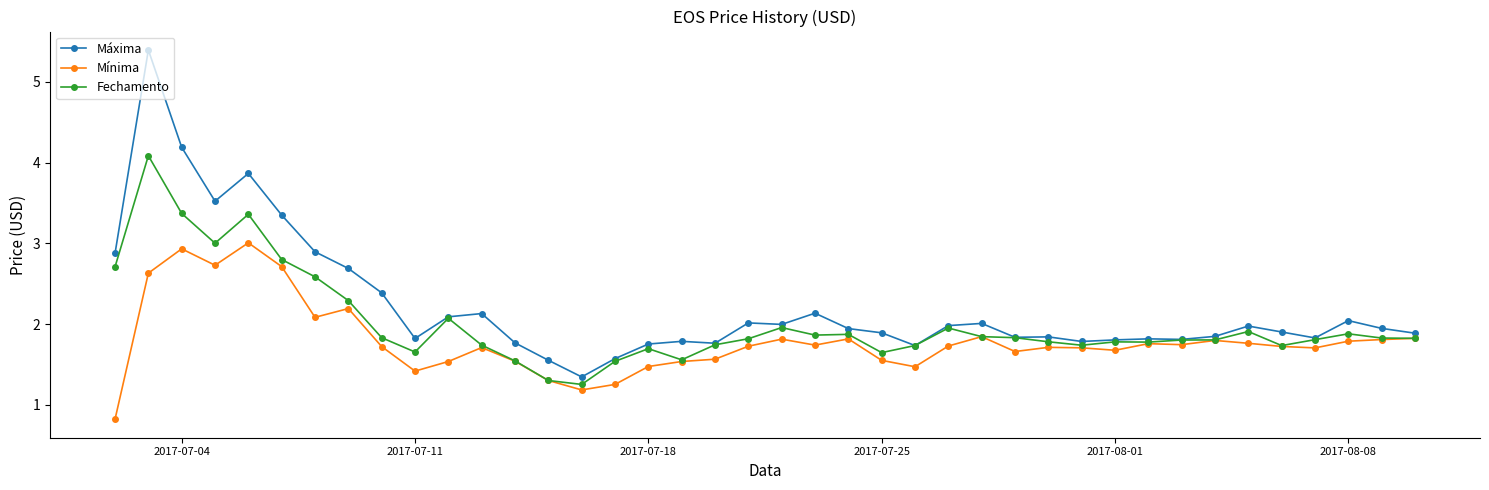

Is this an area chart (filled region under the line)?

No